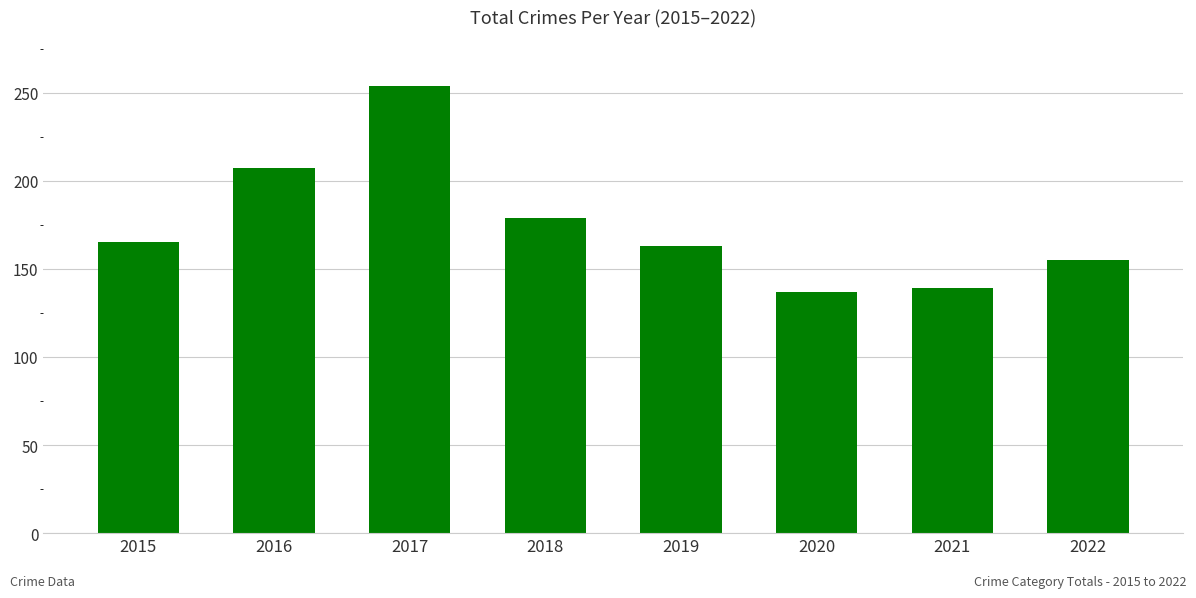

Between 2019 and 2017, which is larger?

2017